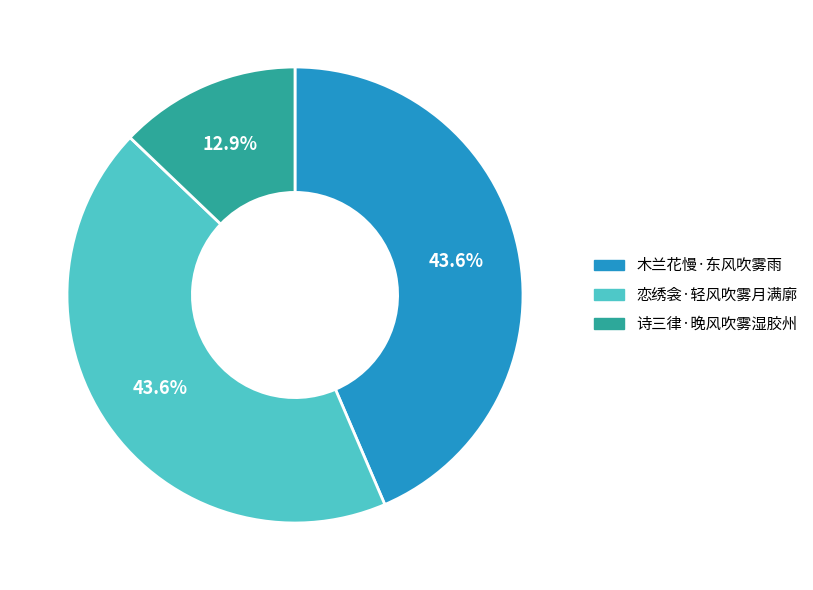

How much of the chart is everything except 诗三律·晚风吹雾湿胶州?

87.1%